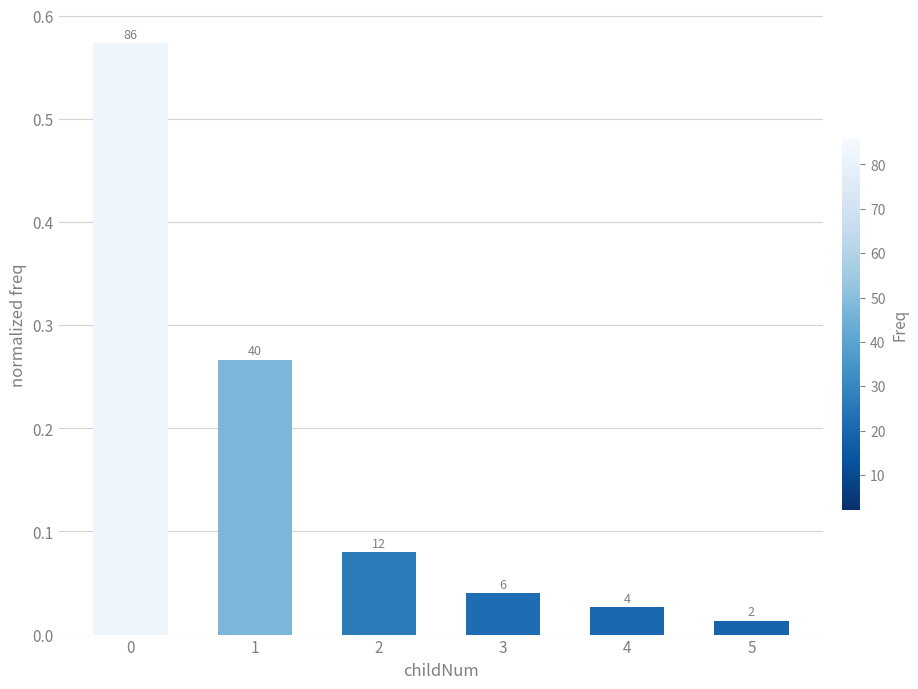

Reading left to right, what are all the values shown in this chart?

0.6	0.3	0.1	0.0	0.0	0.0